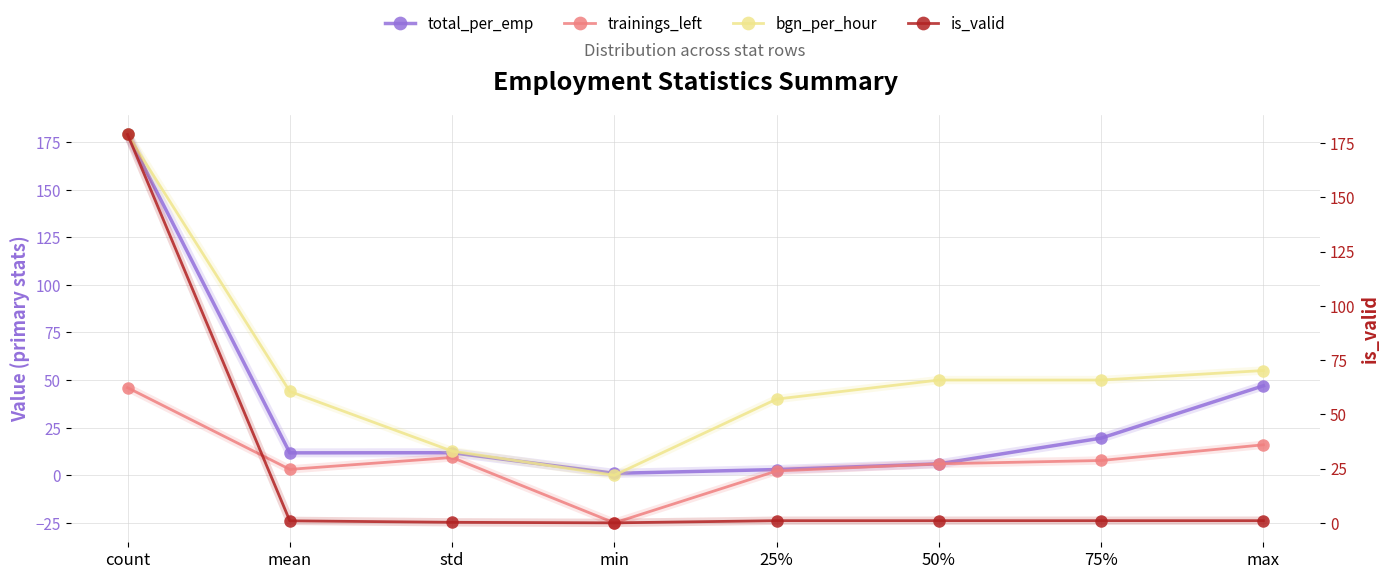

At which category does the chart reach its peak across all series?

count